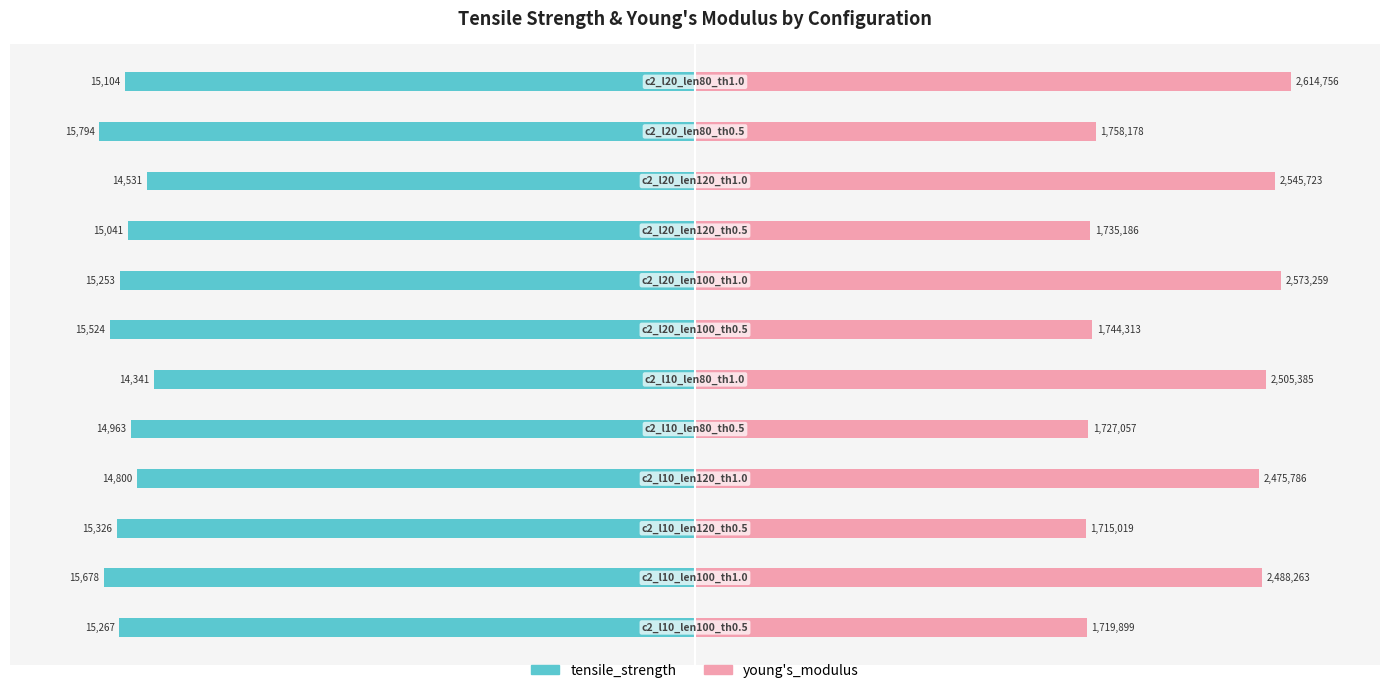

How many bars are there in total?

24